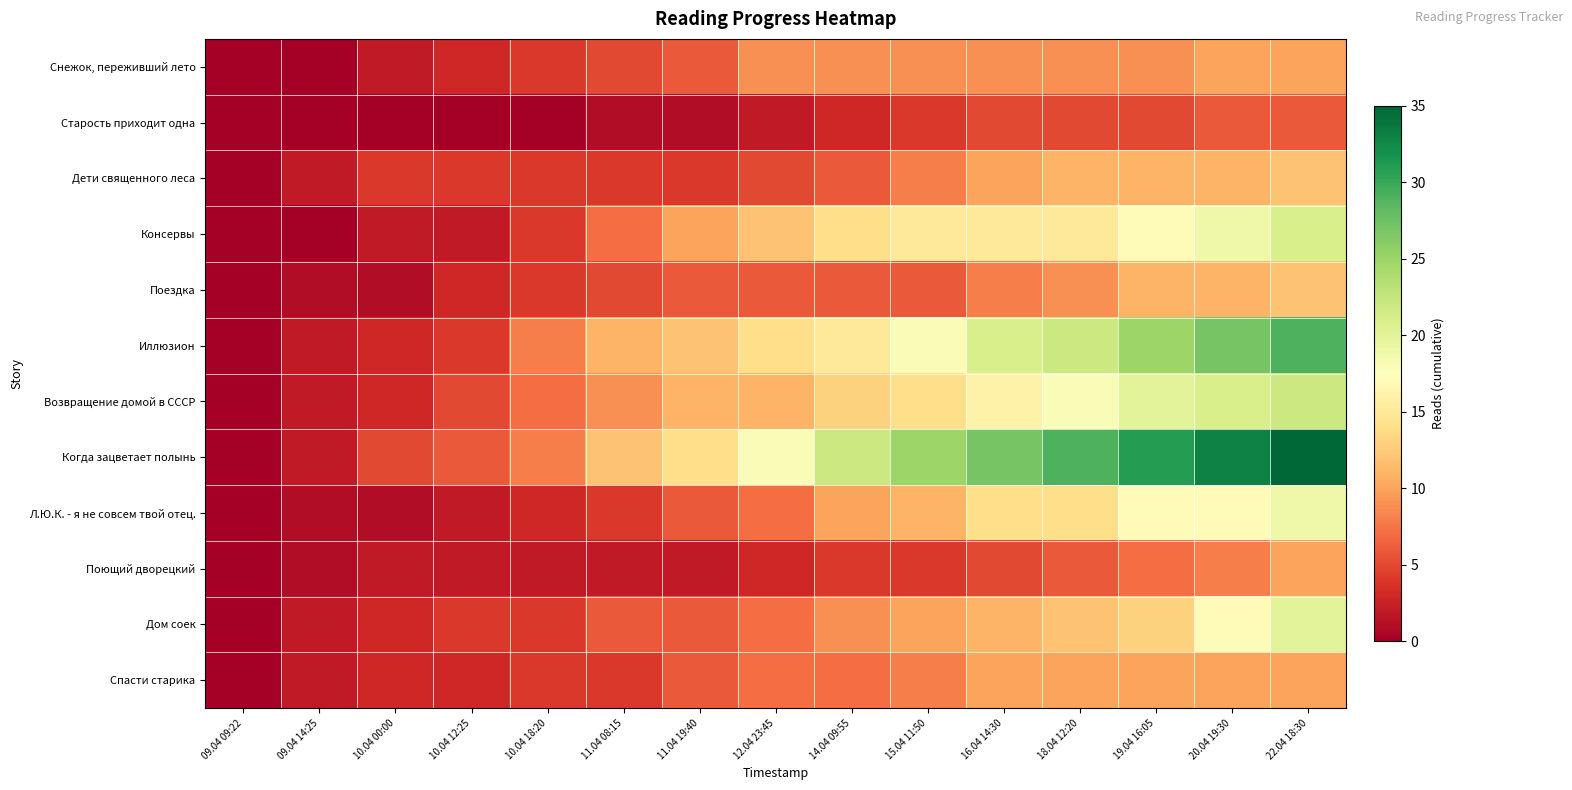

What is the greatest value displayed?

35